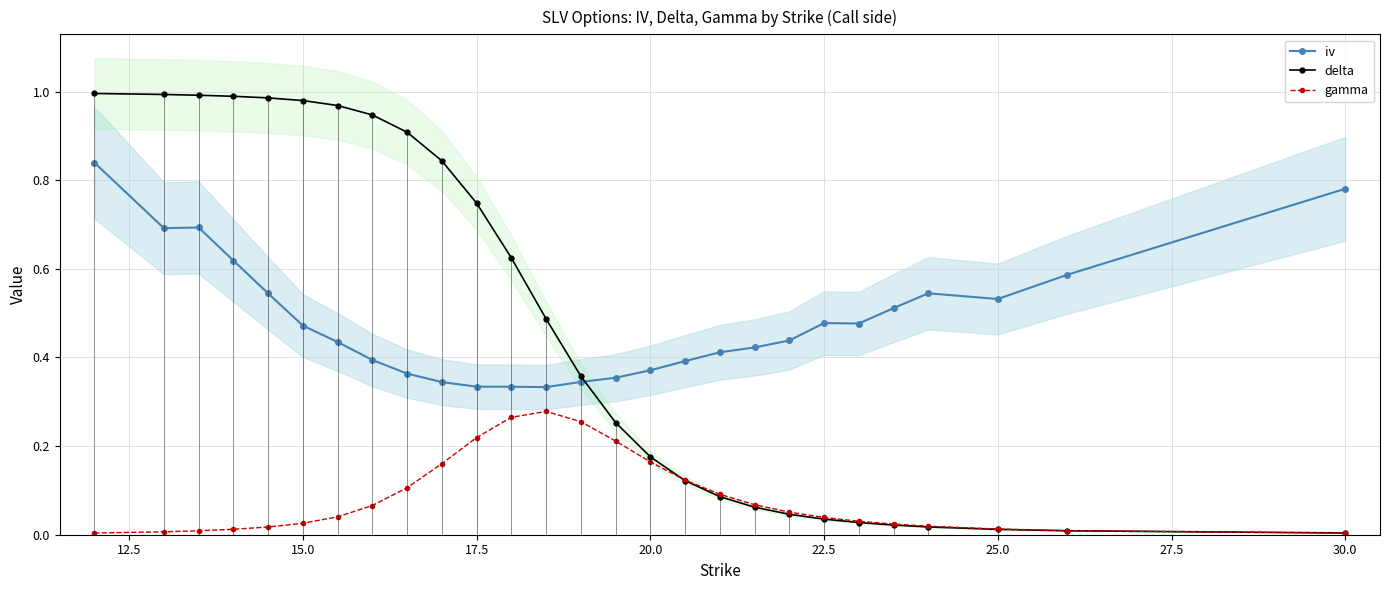

True or false: iv and gamma cross at least once.

False